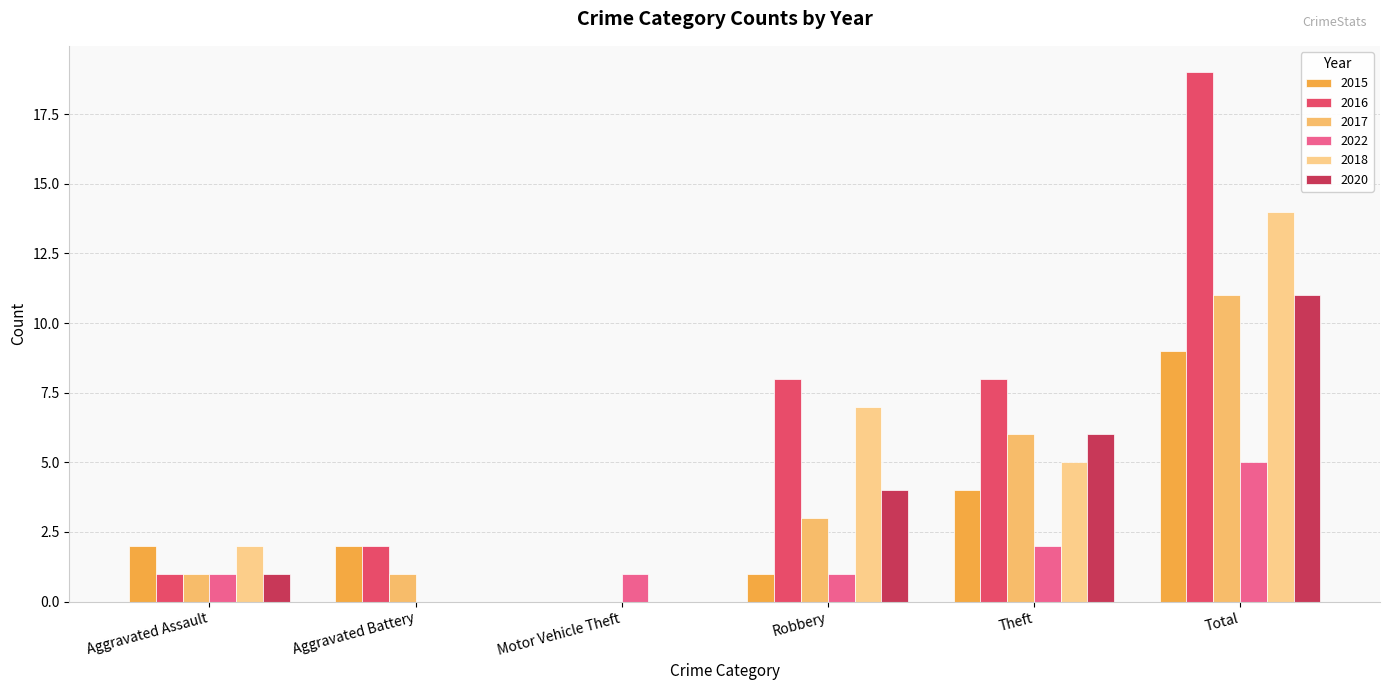

How many 2015 values are between 1 and 4?

4